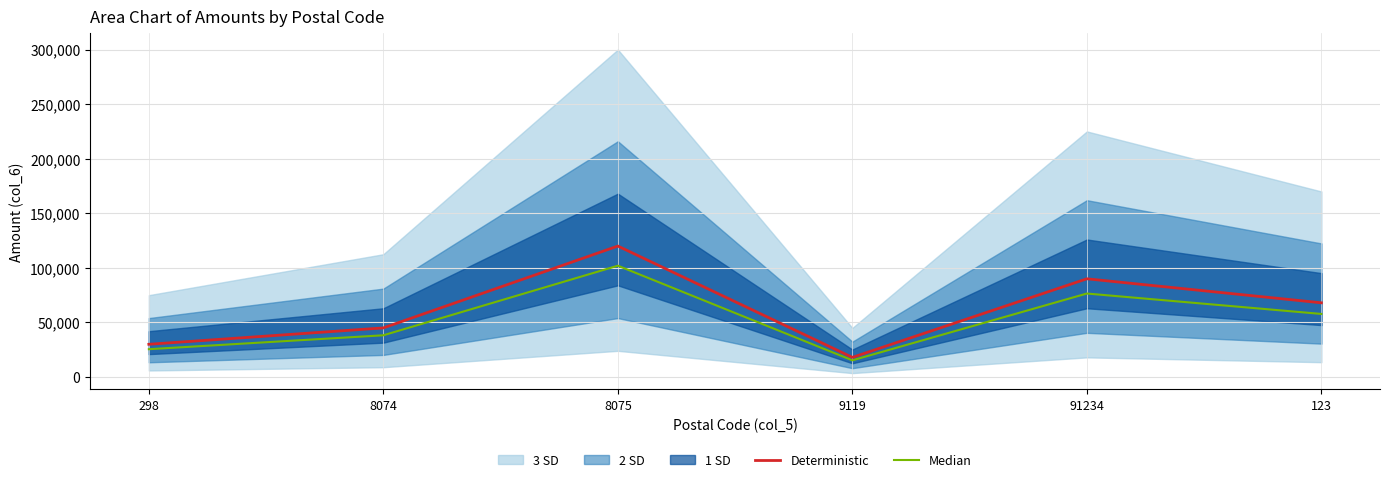

What is the label of the 4th point from the right?

8075